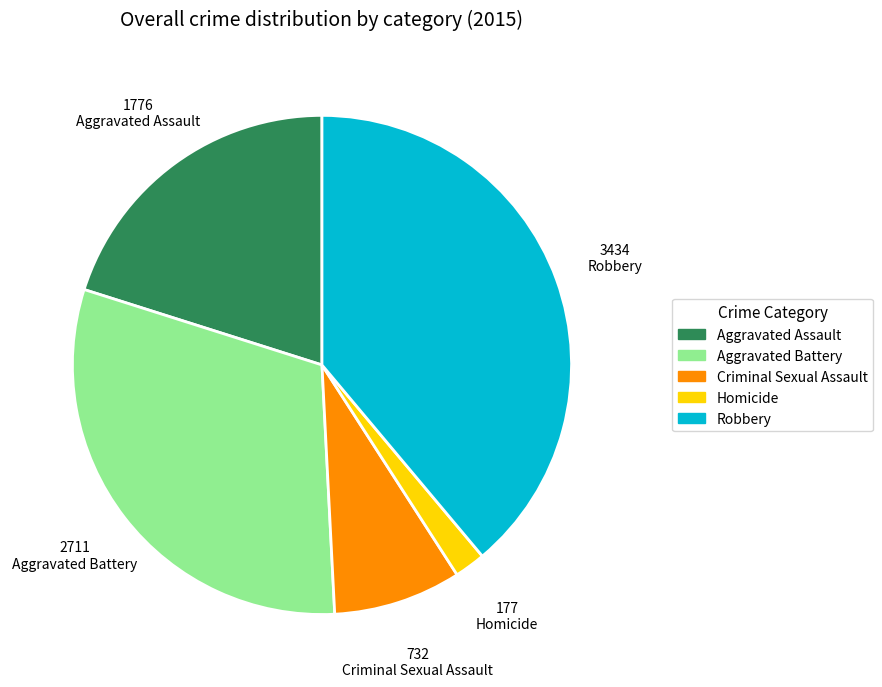

What is the largest slice in the pie chart?

Robbery